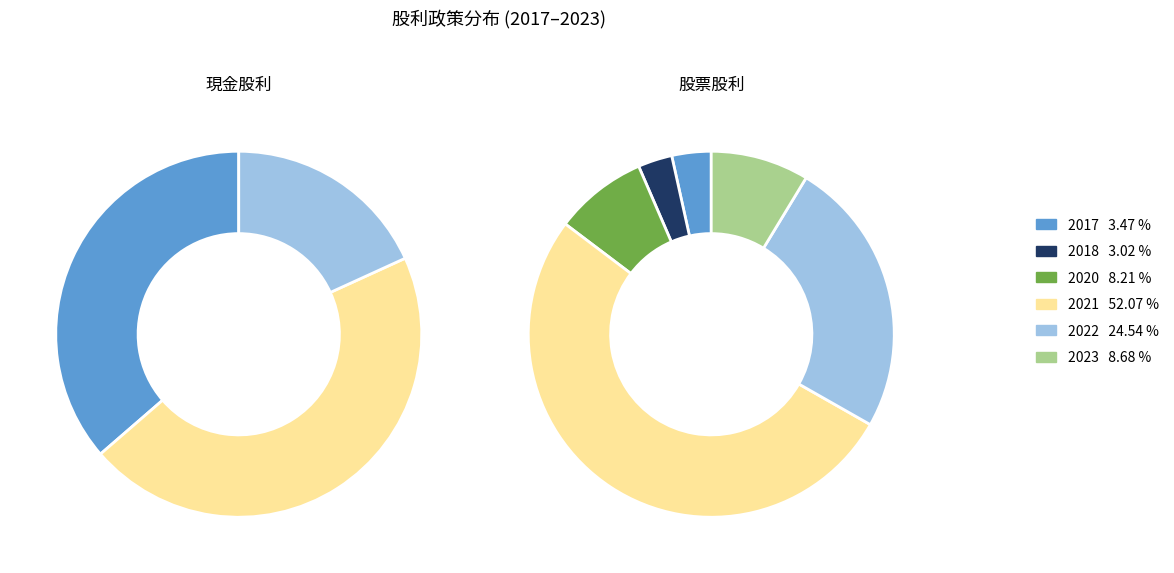

What portion of the pie excludes 2021?

47.9%